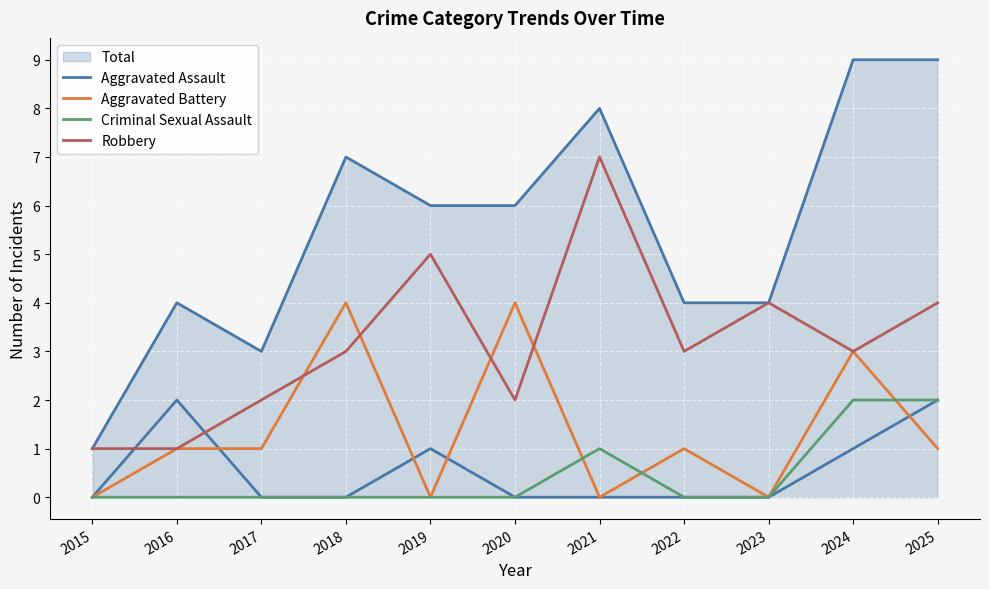

At how many categories does at least one series exceed 3?

6